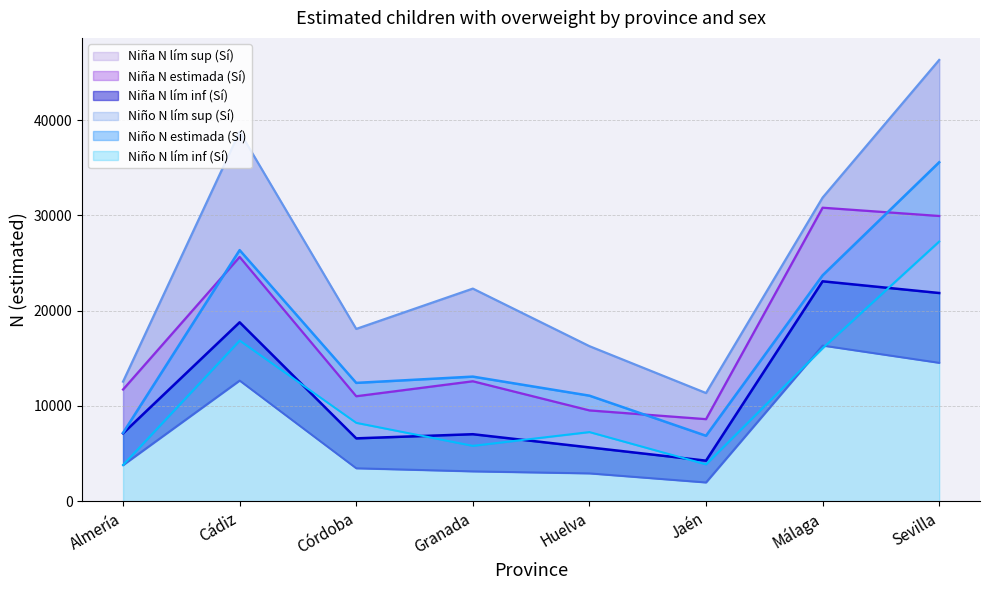

What is the spread (max minus min) of values at Sevilla?

31785